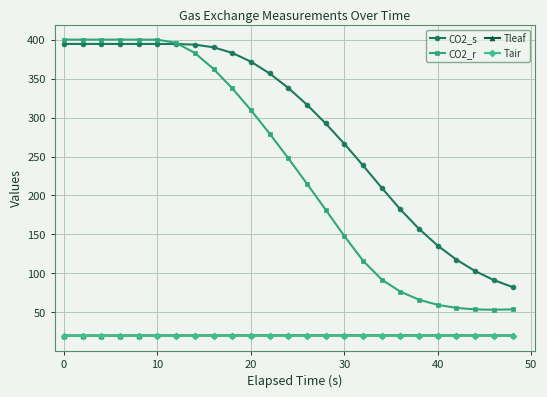

What is the smallest value displayed?

20.0